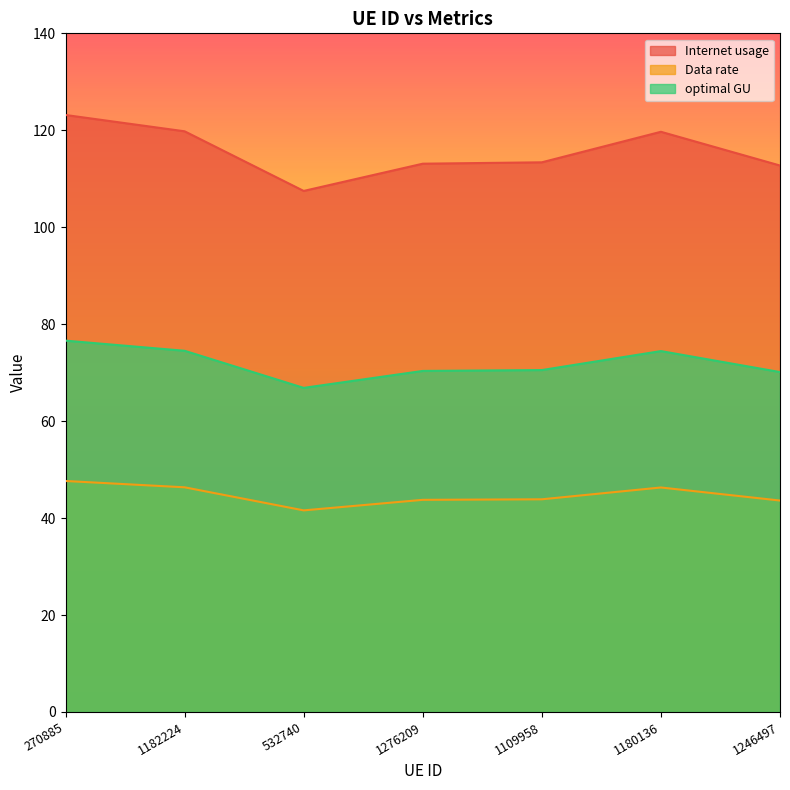

The value of Internet usage at 1246497 is 12.9. True or false?

False